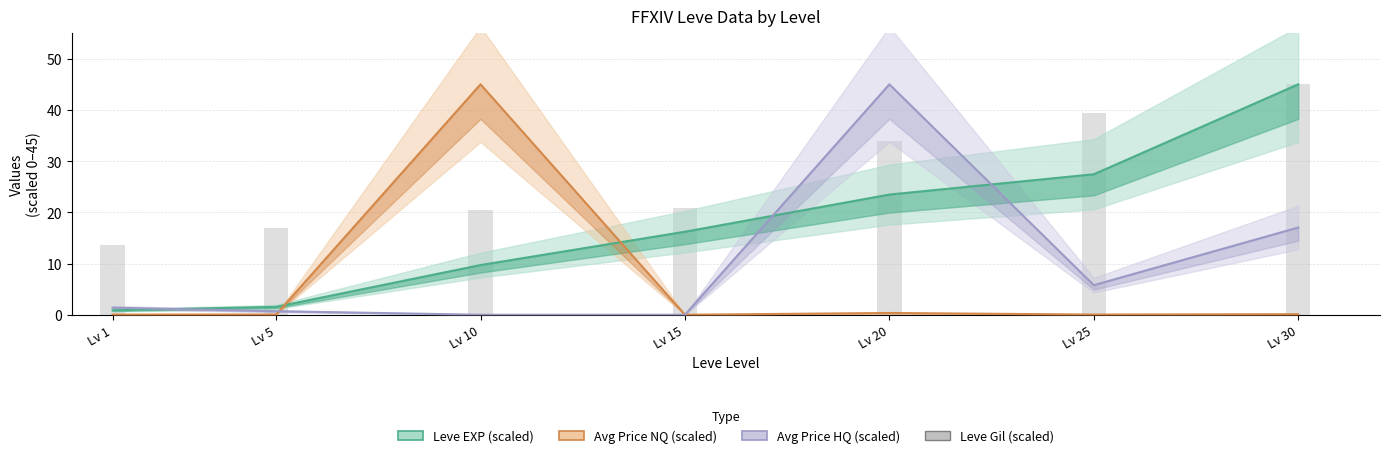

Which series has the largest total across all categories?

Leve Gil (scaled)